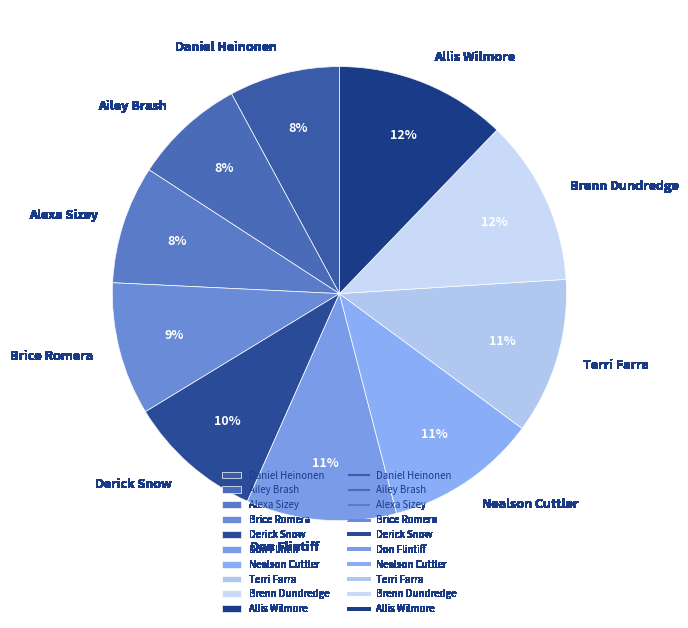

Do Daniel Heinonen and Ailey Brash together represent more than half of the pie?

No